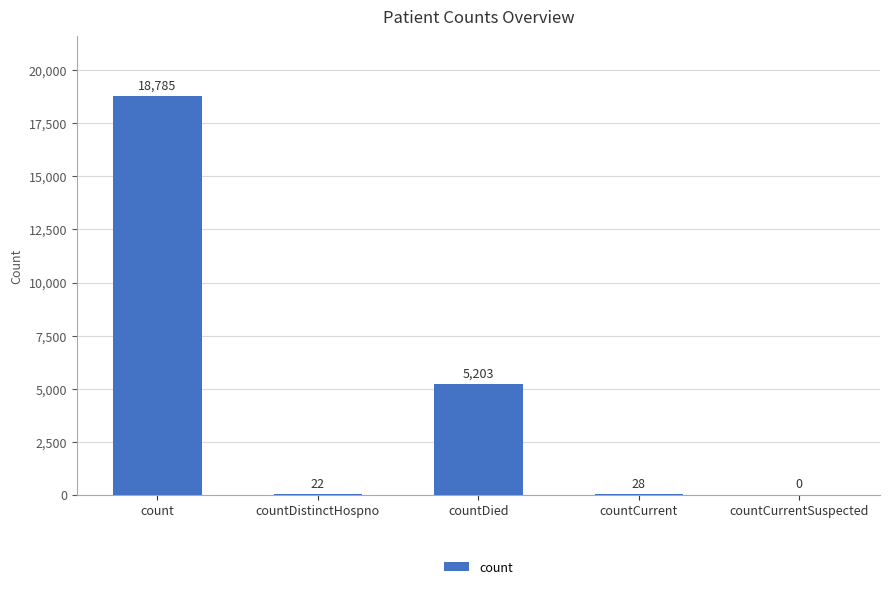

Reading left to right, list all the values displayed in this chart.

18785	22	5203	28	0